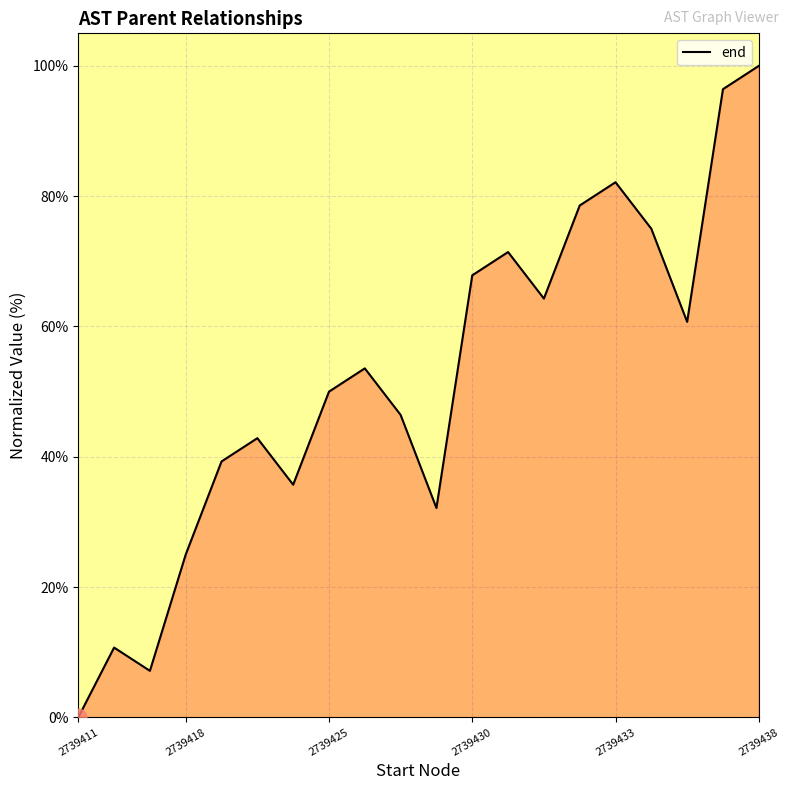

What is the maximum value shown in the chart?

100.0